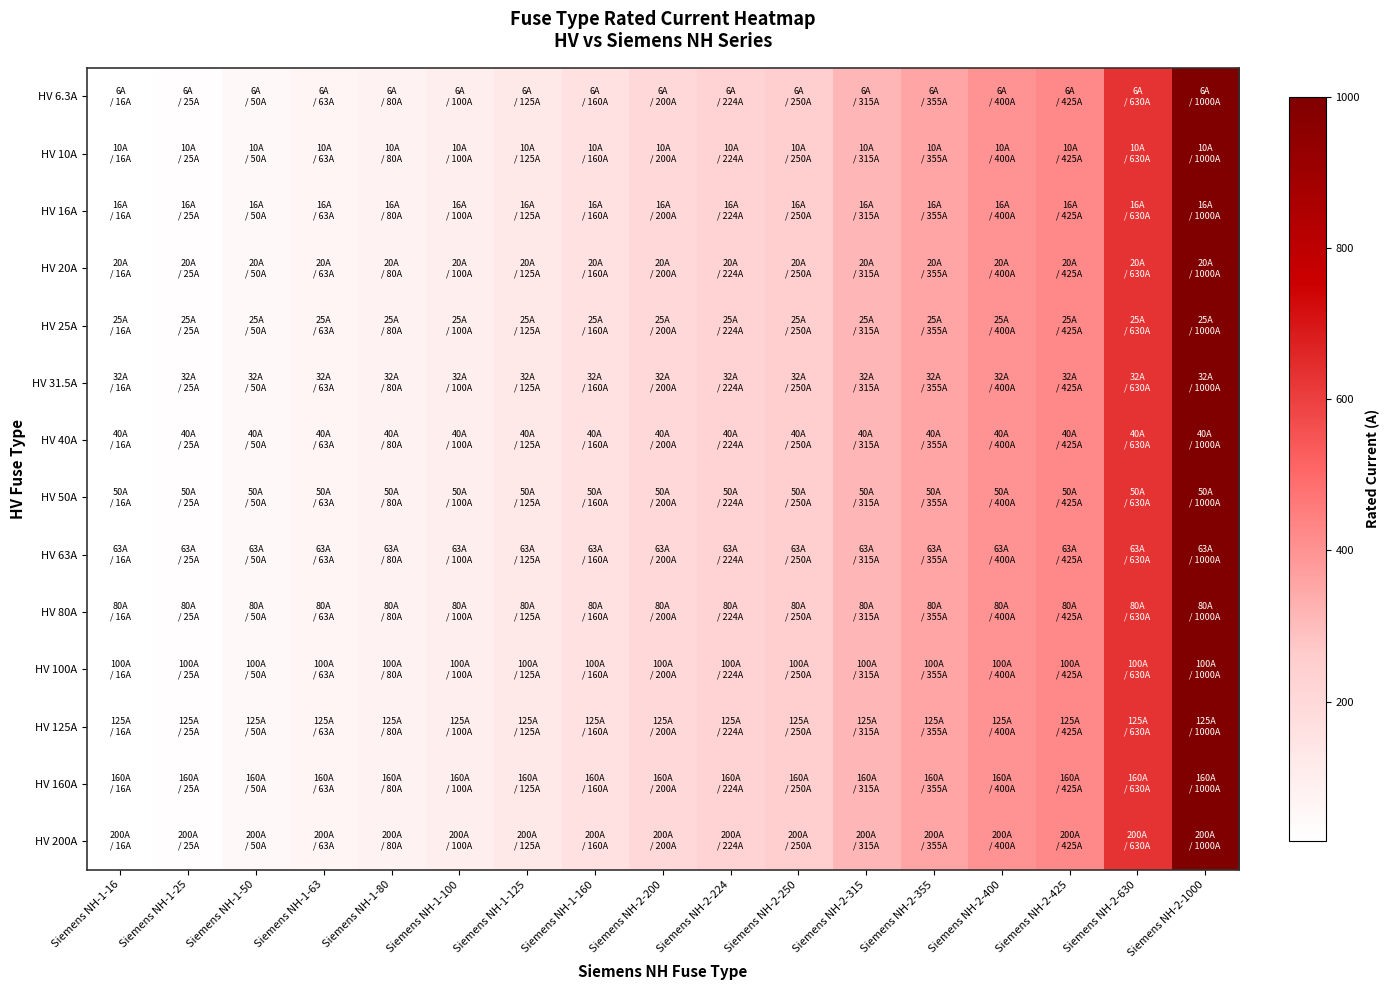

Which series has the largest total across all categories?

HV 6.3A